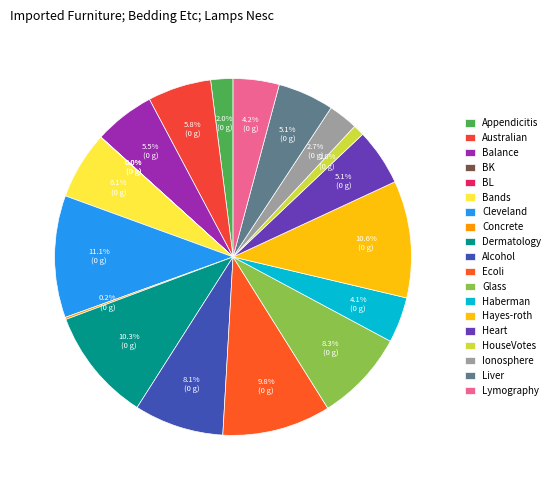

The Appendicitis slice represents 2% of the pie. True or false?

True